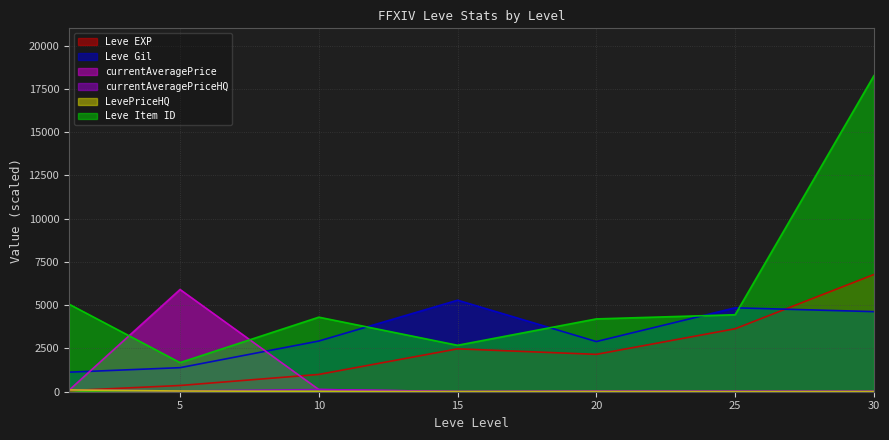

The LevePriceHQ series shows 3.7 at 30. True or false?

False